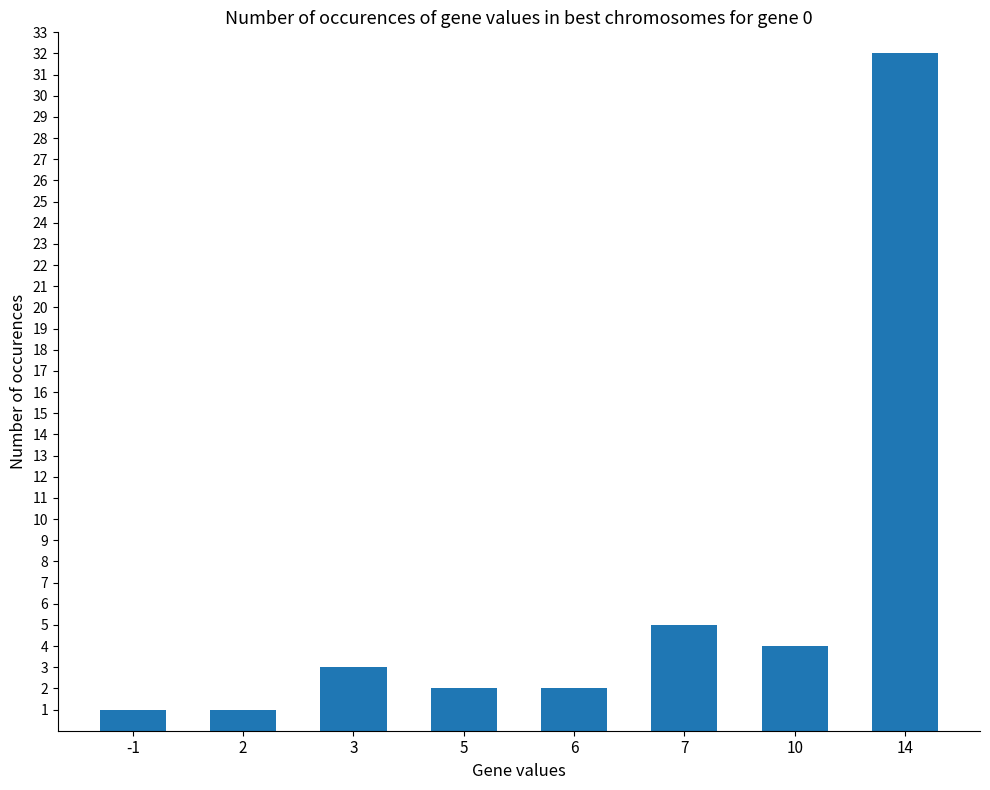

What is the greatest value displayed?

32